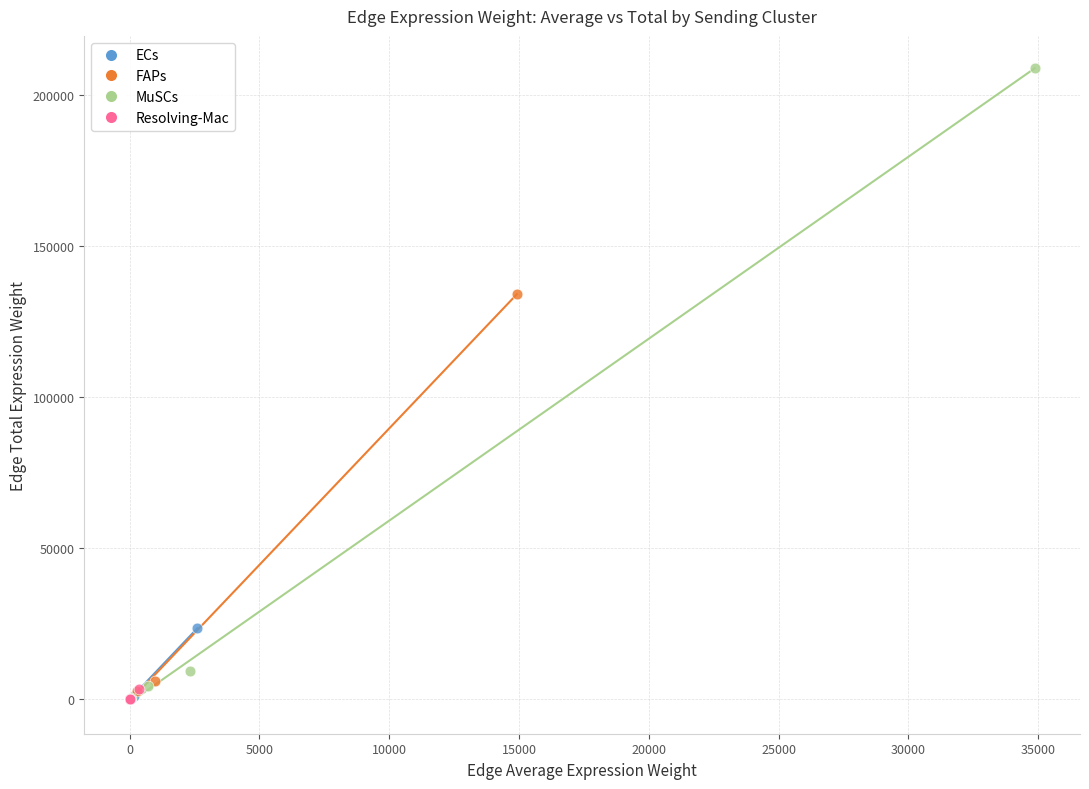

Which series has the widest spread of Y values?

MuSCs